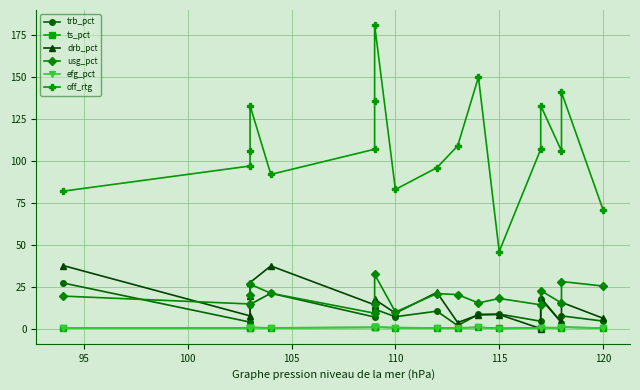

Reading left to right, extract all data points from this chart.

trb_pct: 27.2	3.9	14.2	14.4	21.1	6.9	11.3	11.6	7.1	10.4	1.8	8.5	8.7	4.4	17.8	3.6	7.6	4.5
ts_pct: 0.3	0.4	0.5	0.7	0.5	0.8	0.8	0.9	0.5	0.4	0.4	0.8	0.2	0.5	0.6	0.5	0.9	0.3
drb_pct: 37.6	7.6	19.6	27.5	37.4	14.2	16.8	17.5	9.2	21.6	3.6	8.2	8.4	0.0	18.4	3.7	15.7	6.2
usg_pct: 19.4	14.7	19.8	26.5	21.1	9.2	14.4	32.4	9.9	20.9	20.3	15.3	18.0	14.2	22.7	15.3	28.1	25.4
efg_pct: 0.2	0.4	0.5	0.6	0.4	0.8	0.8	0.9	0.7	0.4	0.4	0.7	0.0	0.4	0.6	0.4	0.9	0.3
off_rtg: 82.0	97.0	106.0	133.0	92.0	107.0	136.0	181.0	83.0	96.0	109.0	150.0	46.0	107.0	133.0	106.0	141.0	71.0